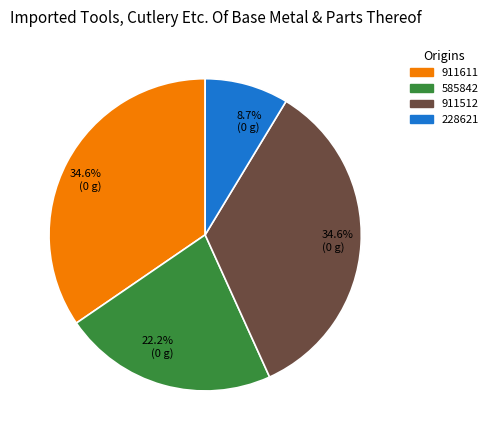

Is there a majority slice in this chart?

No